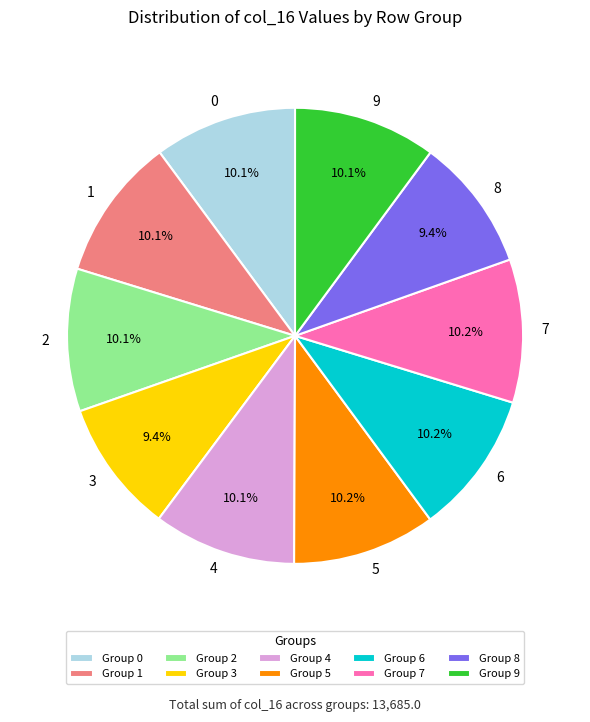

Combined, what portion of the pie is 4 and 0?

20.2%